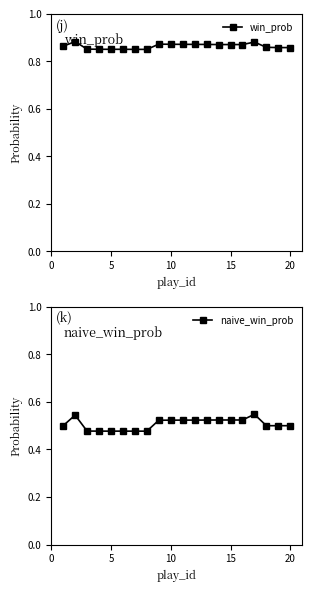

How many win_prob values are between 0 and 1?

20